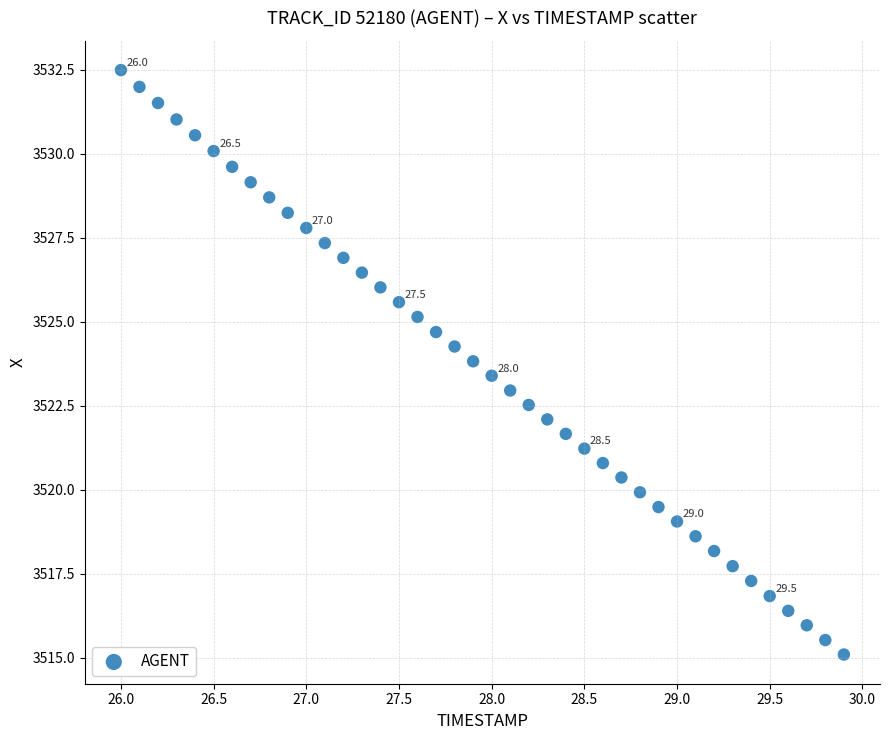

What is the range of Y values (max minus min)?

17.4